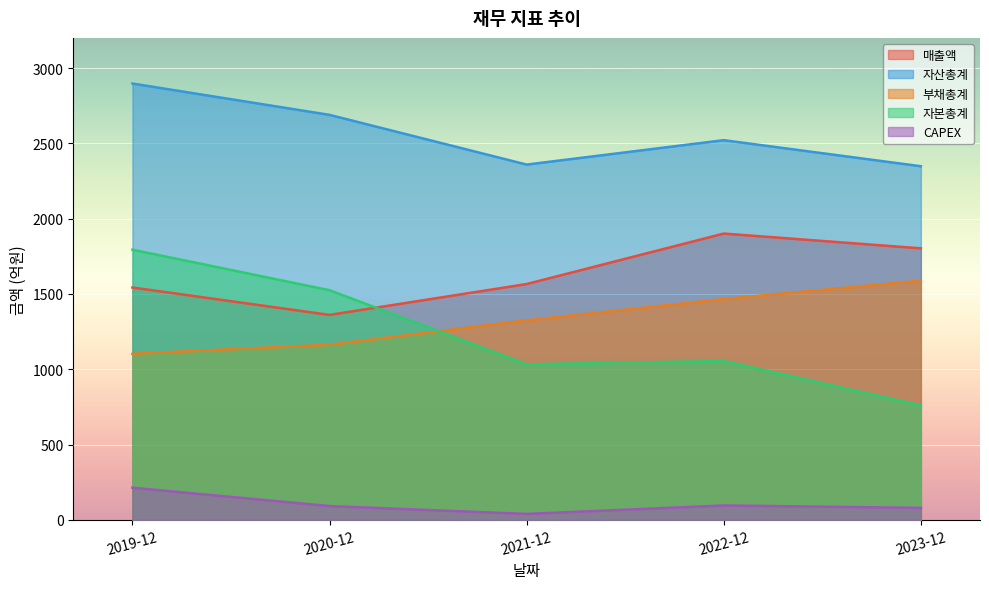

What are all the series names shown in the legend?

매출액, 자산총계, 부채총계, 자본총계, CAPEX